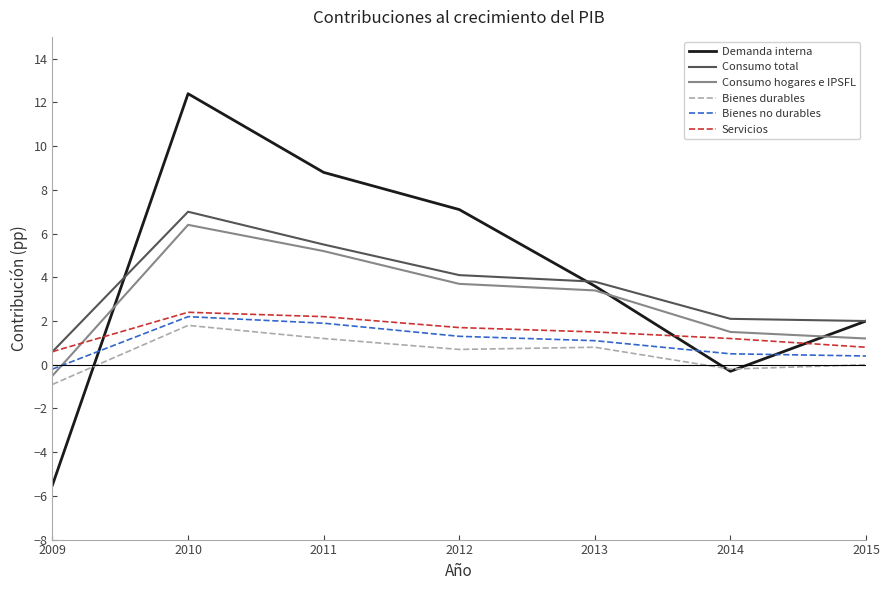

After their last crossing, which series has the higher values: Servicios or Consumo hogares e IPSFL?

Consumo hogares e IPSFL